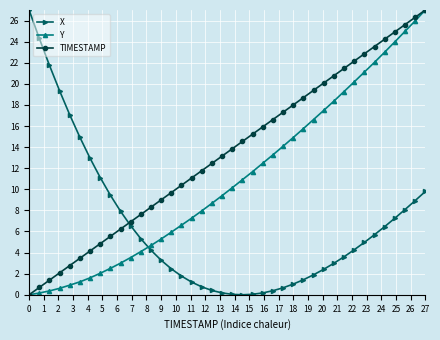

Which series has the largest total across all categories?

TIMESTAMP